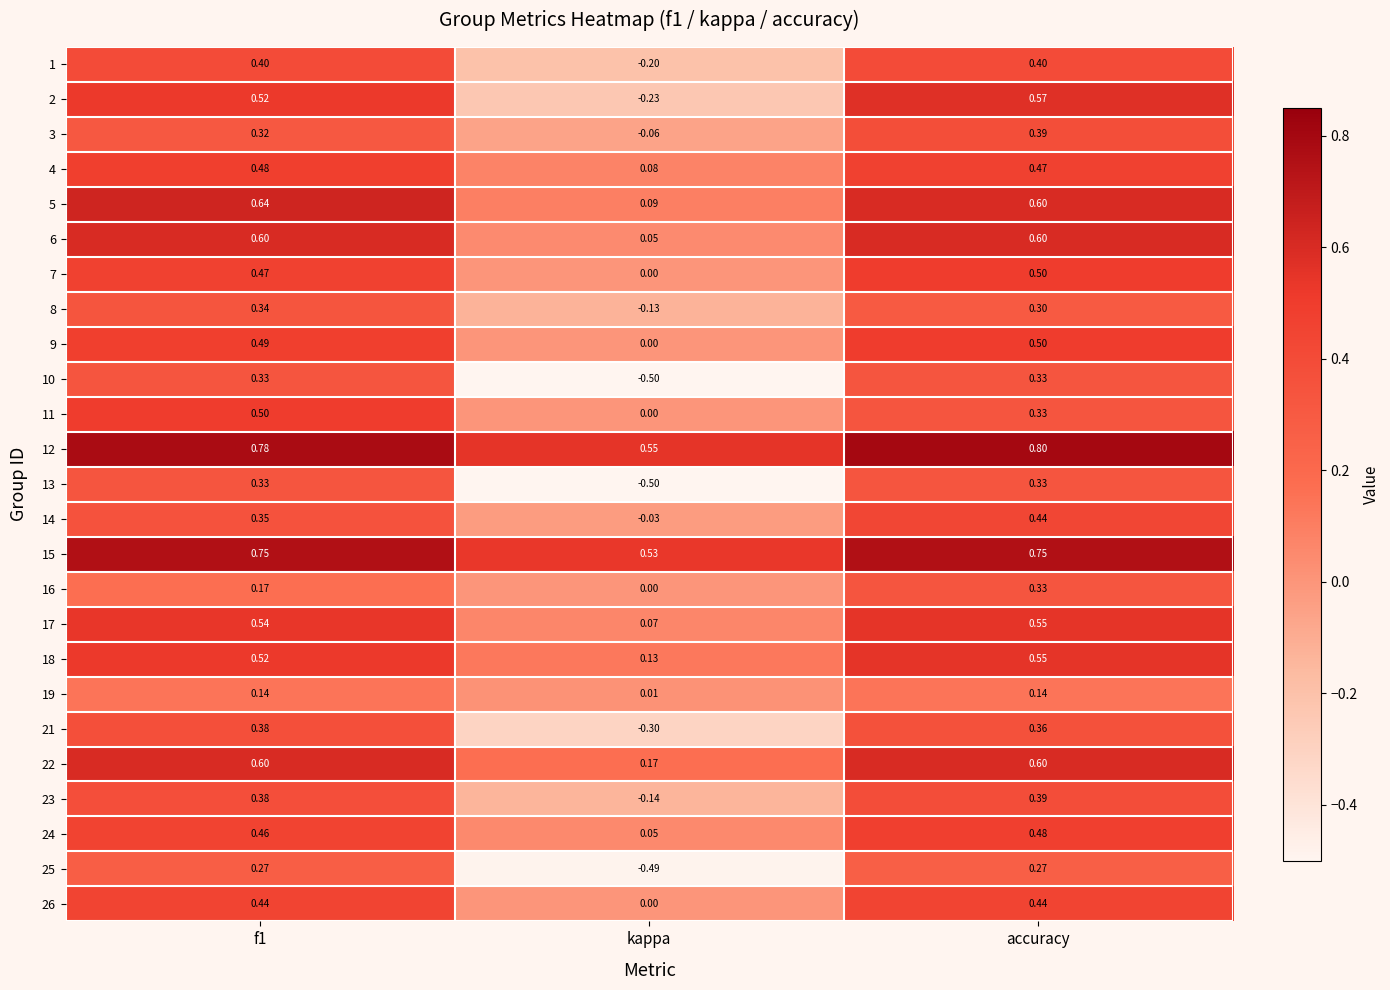

At which label is 4 closest to 0?

kappa